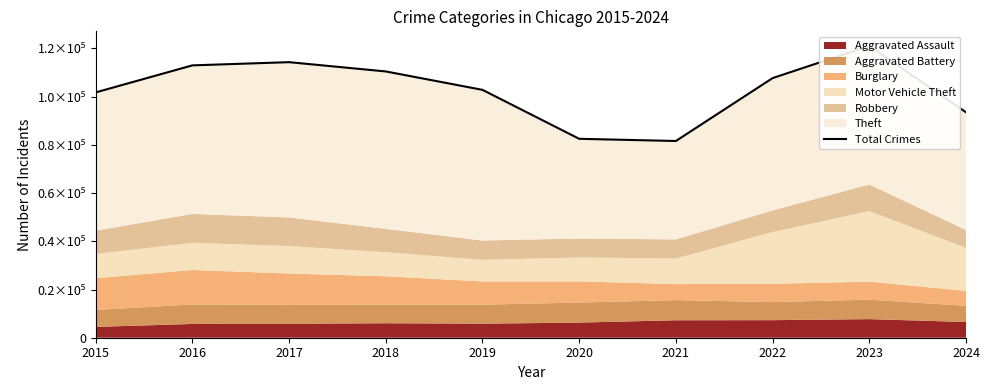

What is the average value?

102851